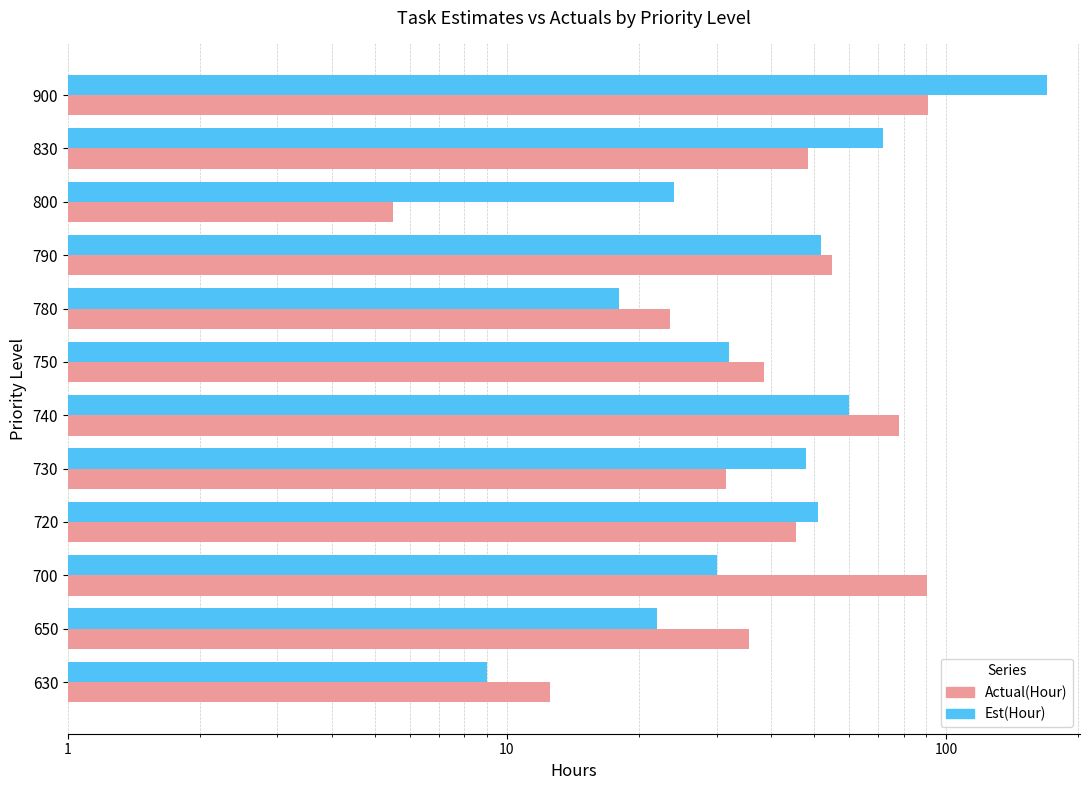

What is the greatest value displayed?

170.0